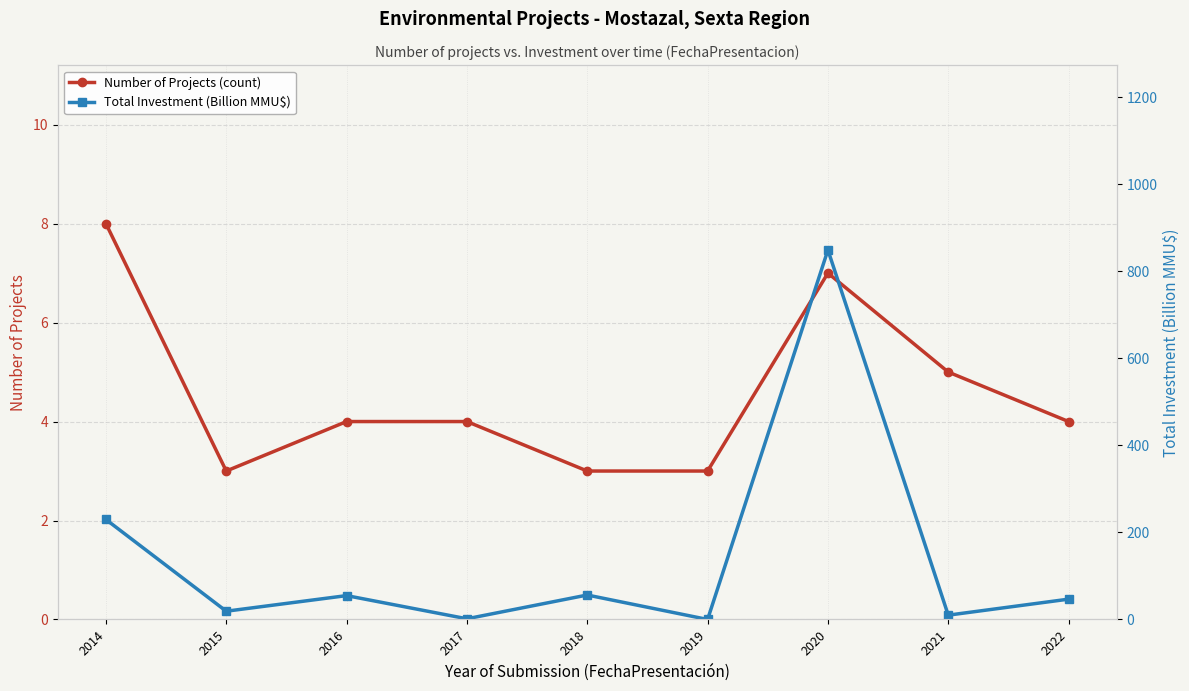

Which series has the widest spread of values?

Total Investment (Billion MMU$)